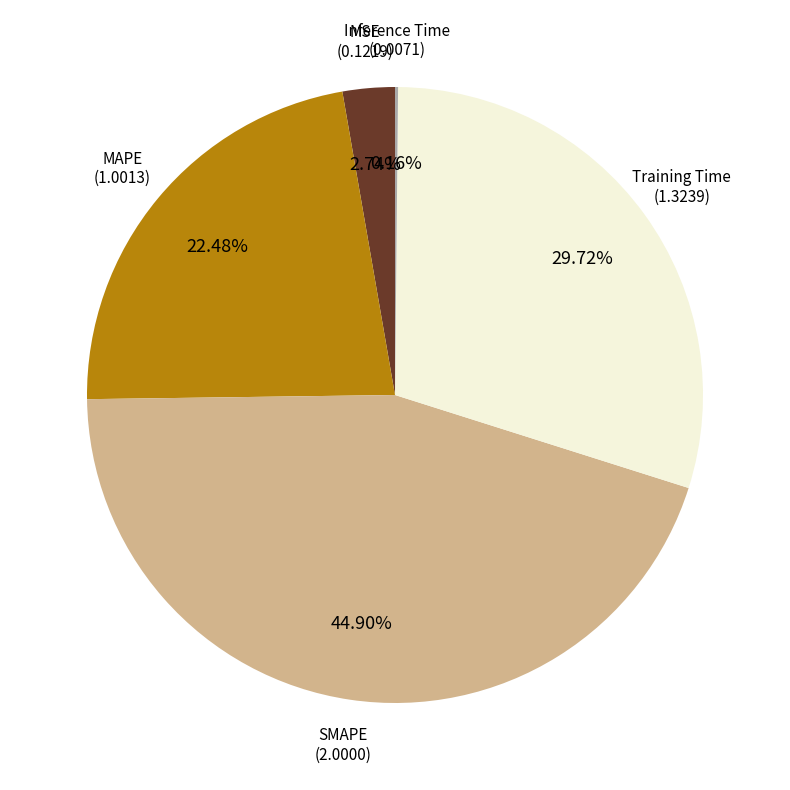

To the nearest percent, what is the average slice percentage?

20%